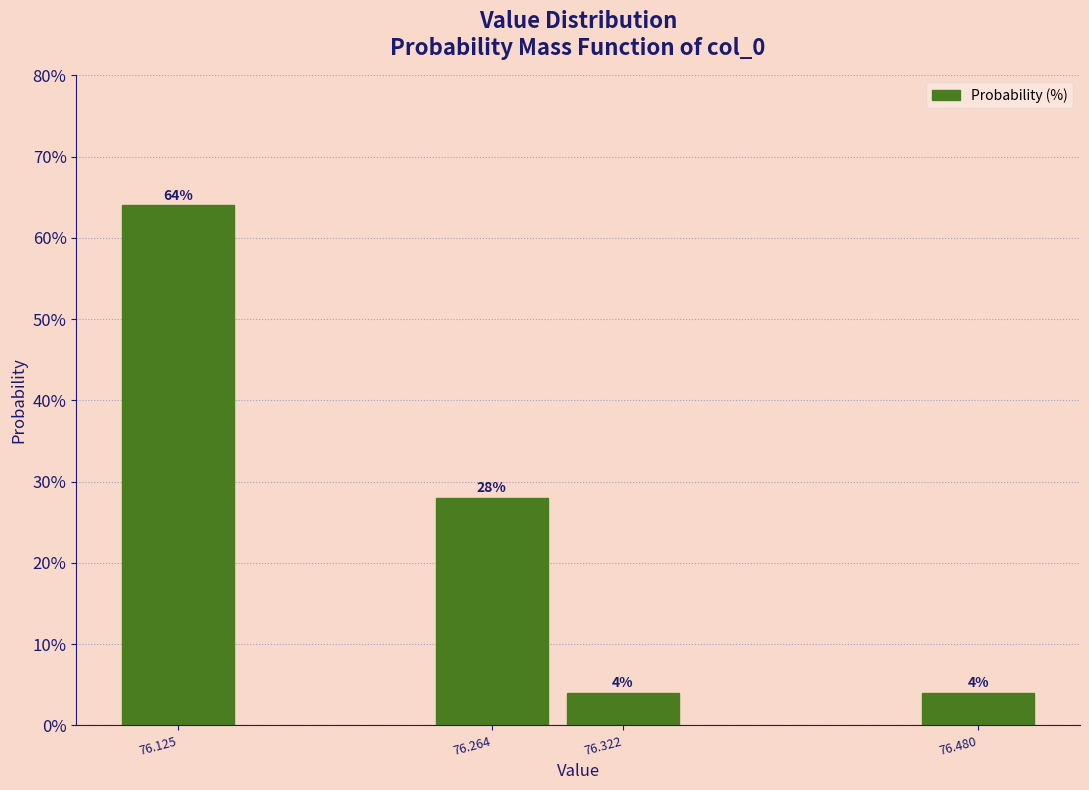

Reading left to right, extract all data points from this chart.

64.0	28.0	4.0	4.0